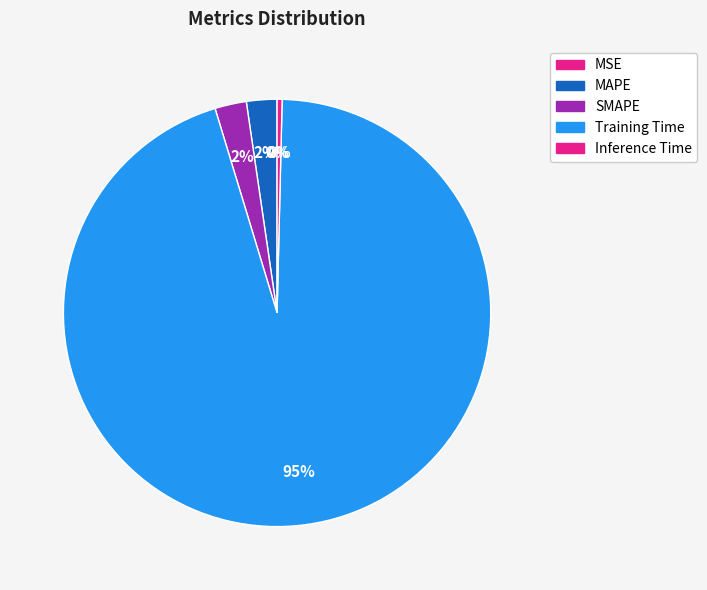

Which slice is the largest?

Training Time